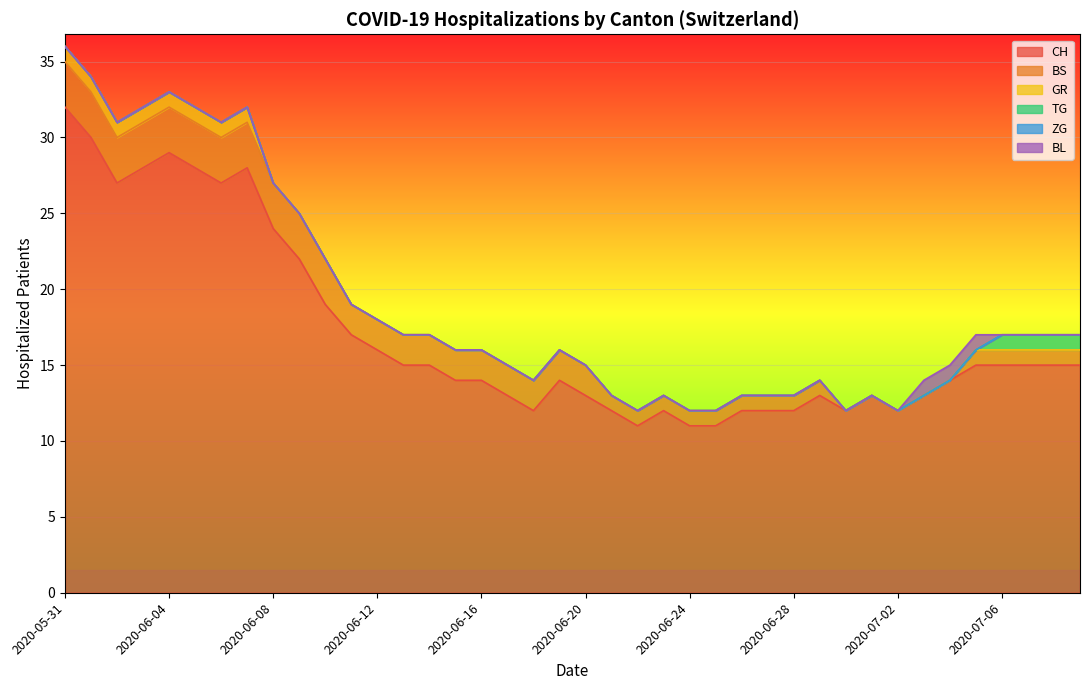

Does the chart display data point markers on the line(s)?

No